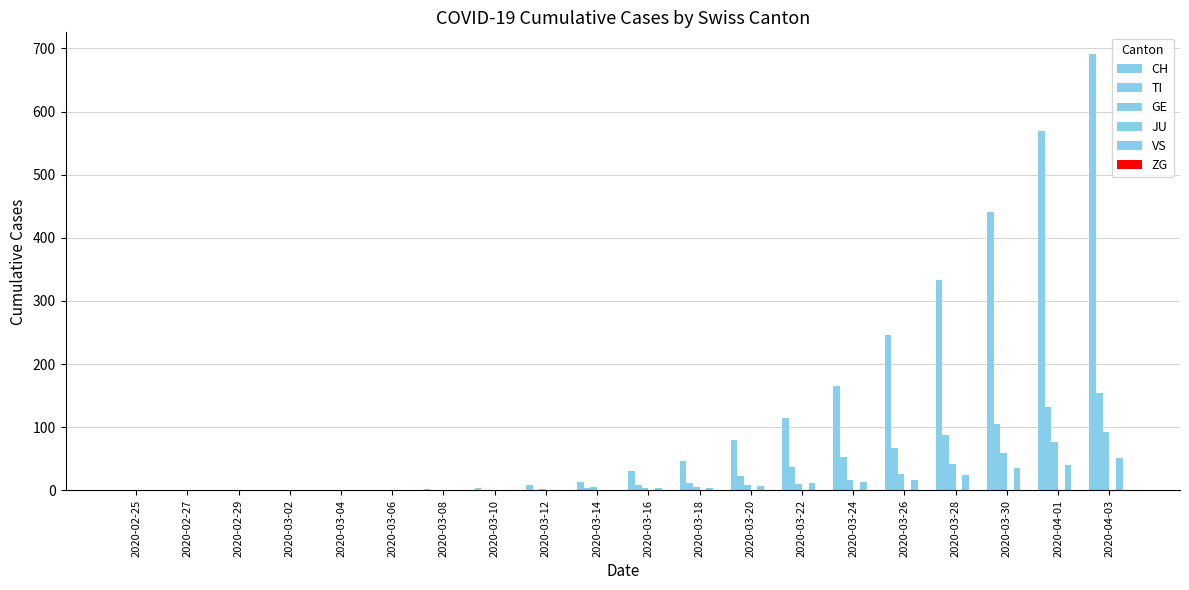

Rank the categories by TI value from highest to lowest.

2020-04-03, 2020-04-01, 2020-03-30, 2020-03-28, 2020-03-26, 2020-03-24, 2020-03-22, 2020-03-20, 2020-03-18, 2020-03-16, 2020-03-14, 2020-03-10, 2020-03-12, 2020-02-25, 2020-02-27, 2020-02-29, 2020-03-02, 2020-03-04, 2020-03-06, 2020-03-08